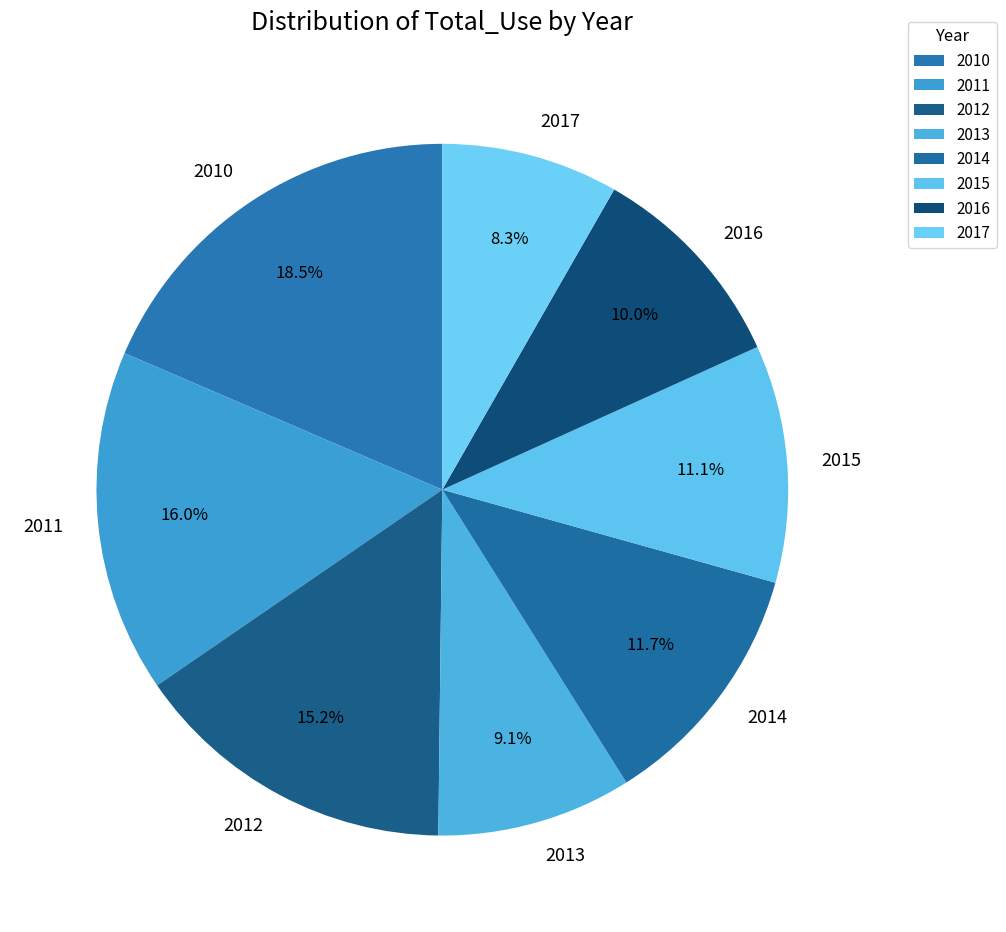

Is 2013 the majority of the pie?

No